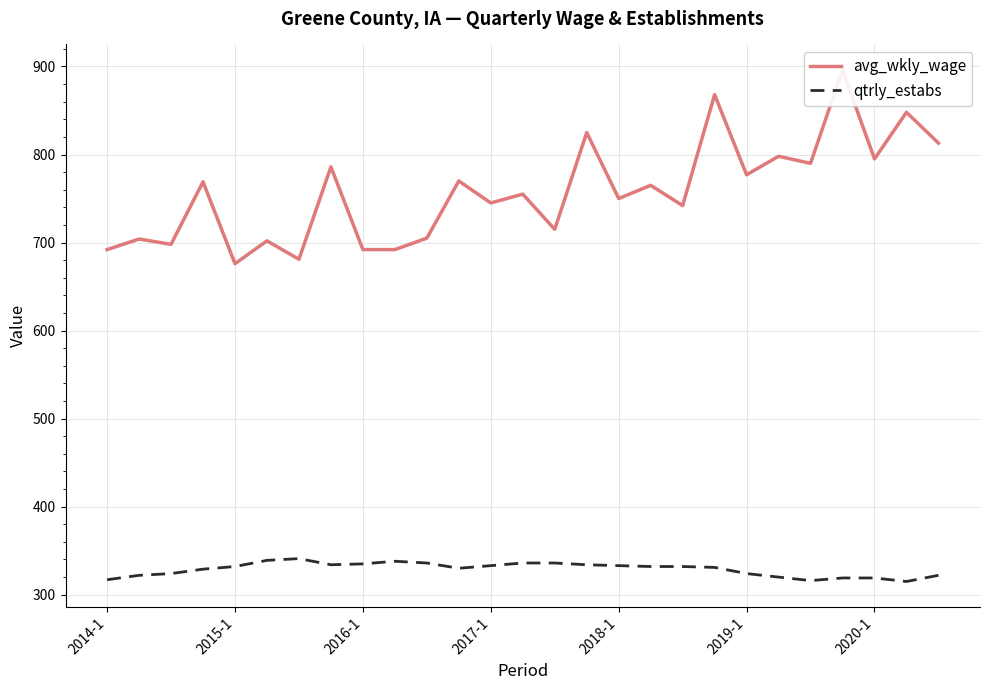

The value of avg_wkly_wage at 23 is 896. True or false?

True